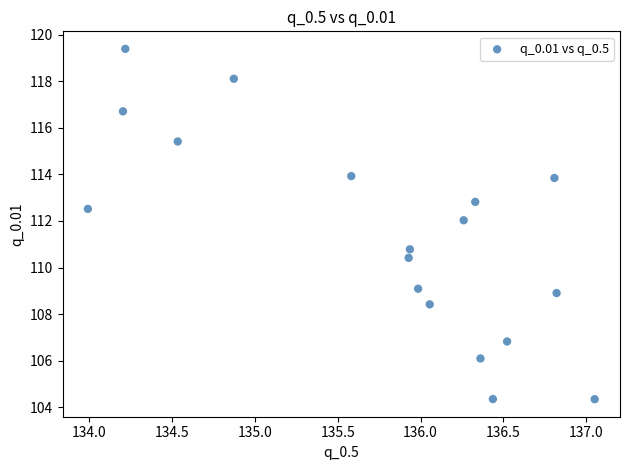

What is the range of Y values (max minus min)?

15.0